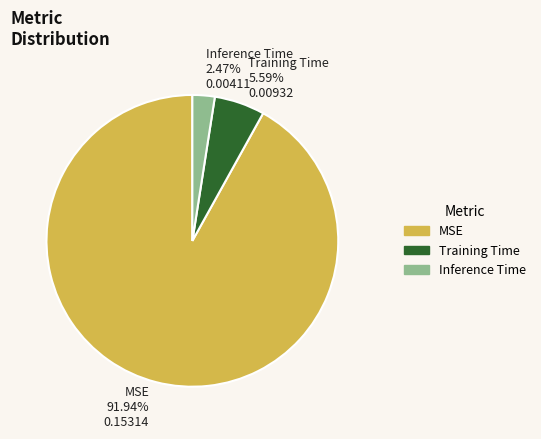

How many slices are in this pie chart?

3